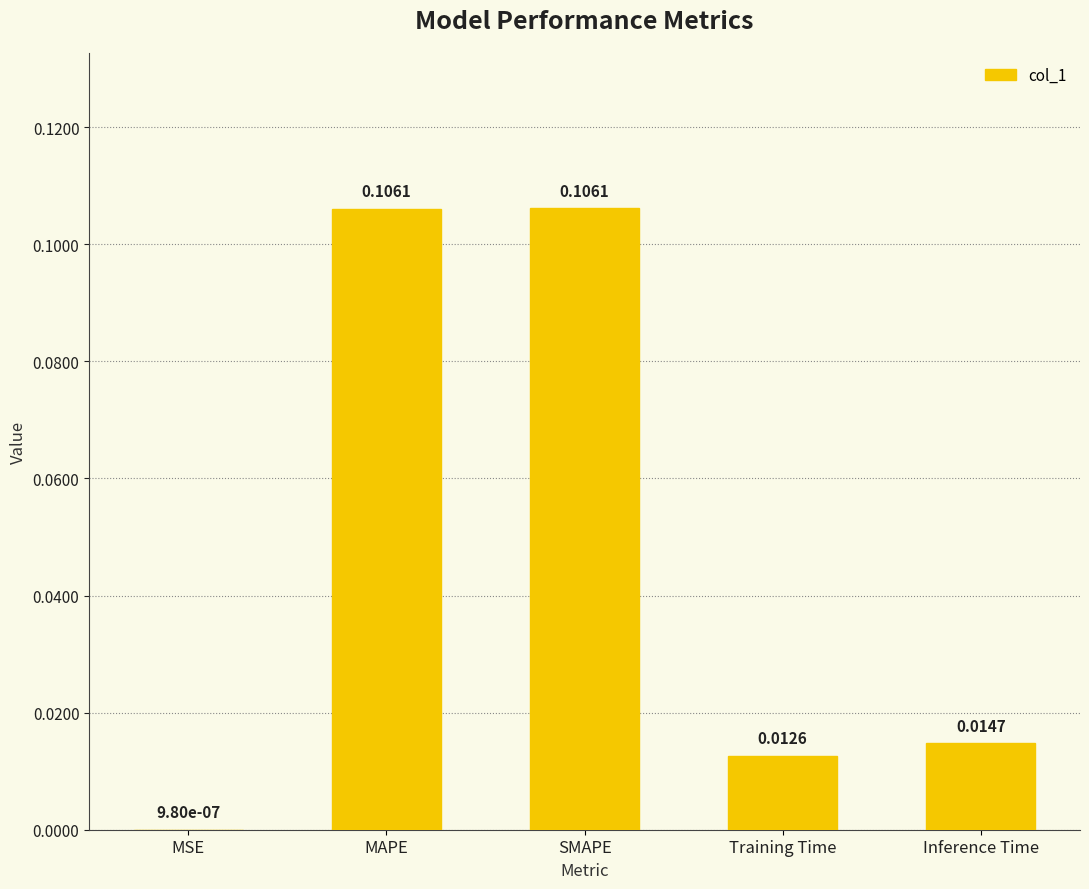

The value at MAPE is 0.2. True or false?

False